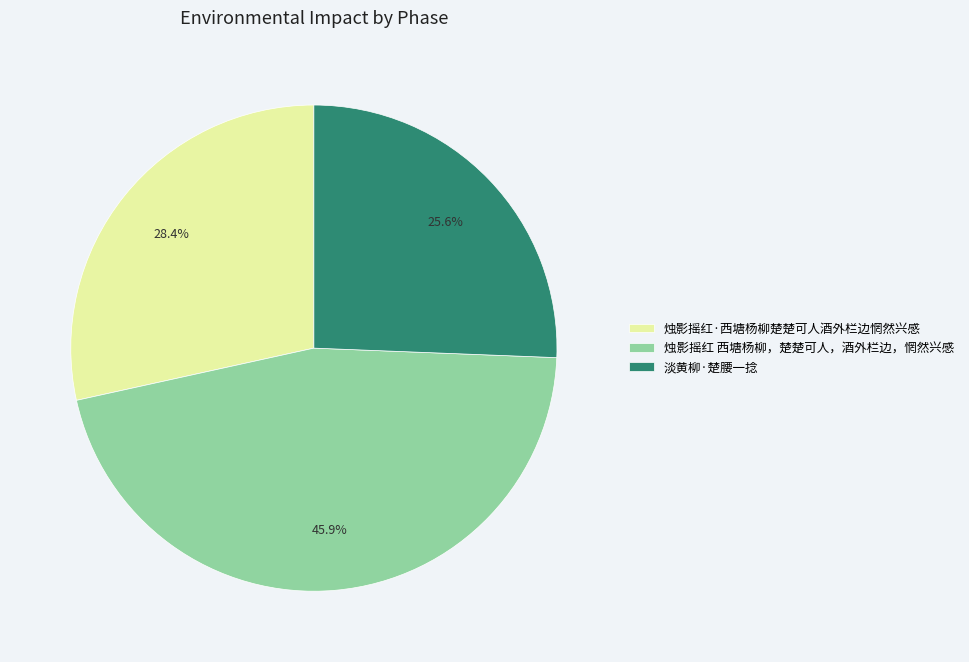

What percentage is the 烛影摇红 西塘杨柳，楚楚可人，酒外栏边，惘然兴感 slice, to the nearest percent?

46%